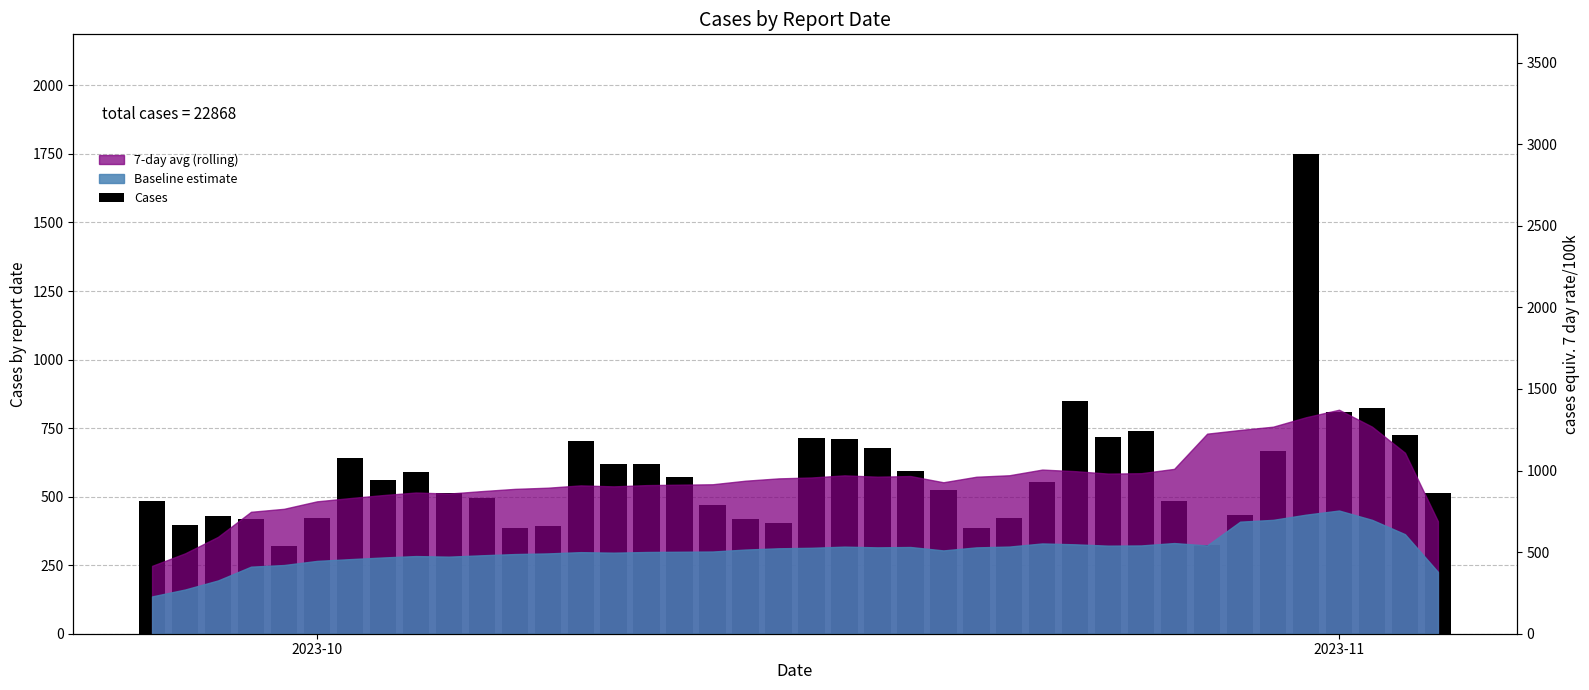

Are the bars grouped side by side (vs. stacked)?

No